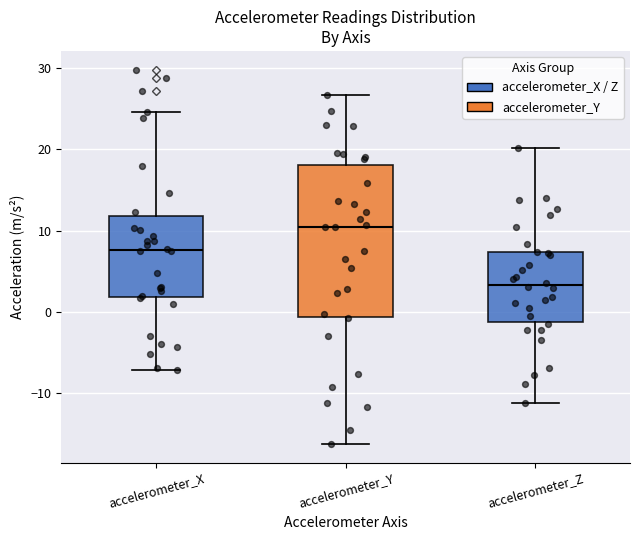

Comparing the boxes themselves (not the whiskers), which one is the tallest?

accelerometer_Y